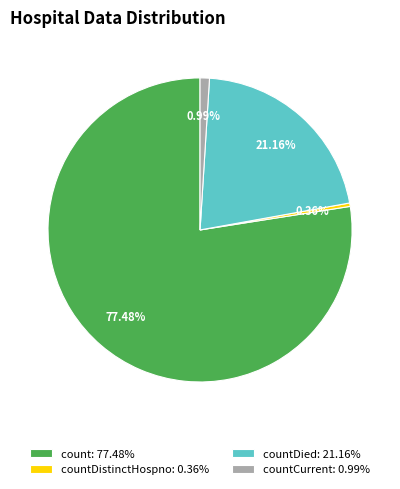

Does countDied: 21.16% account for over 50% of the chart?

No